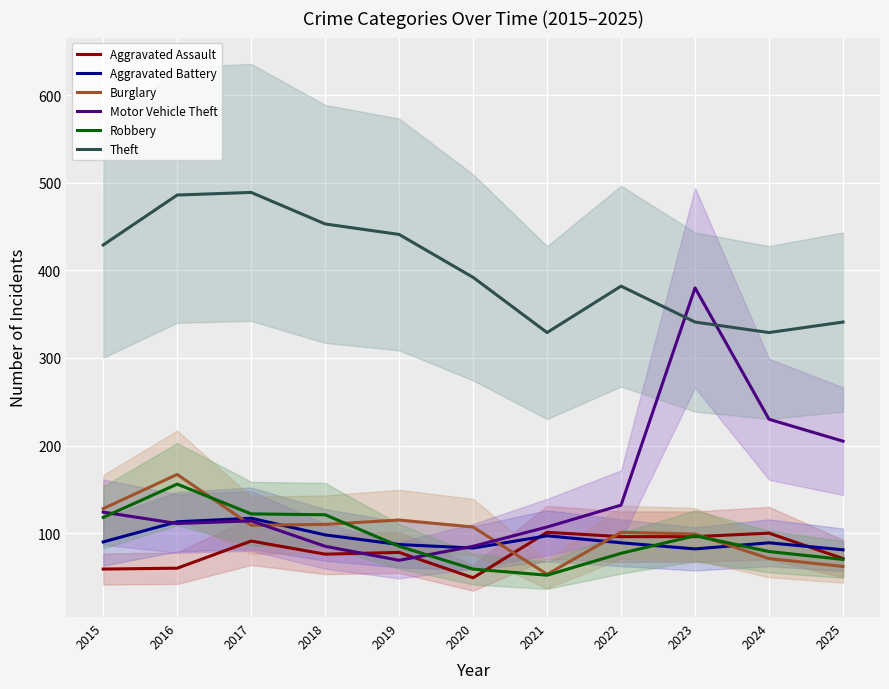

At which label is Theft closest to 409?

2020